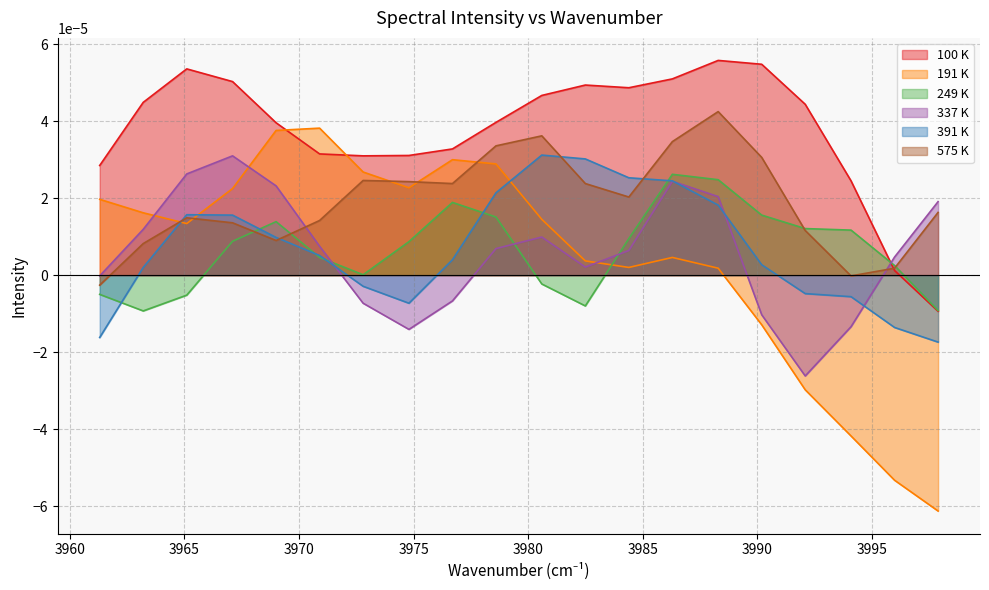

Count the number of data series in this chart.

6